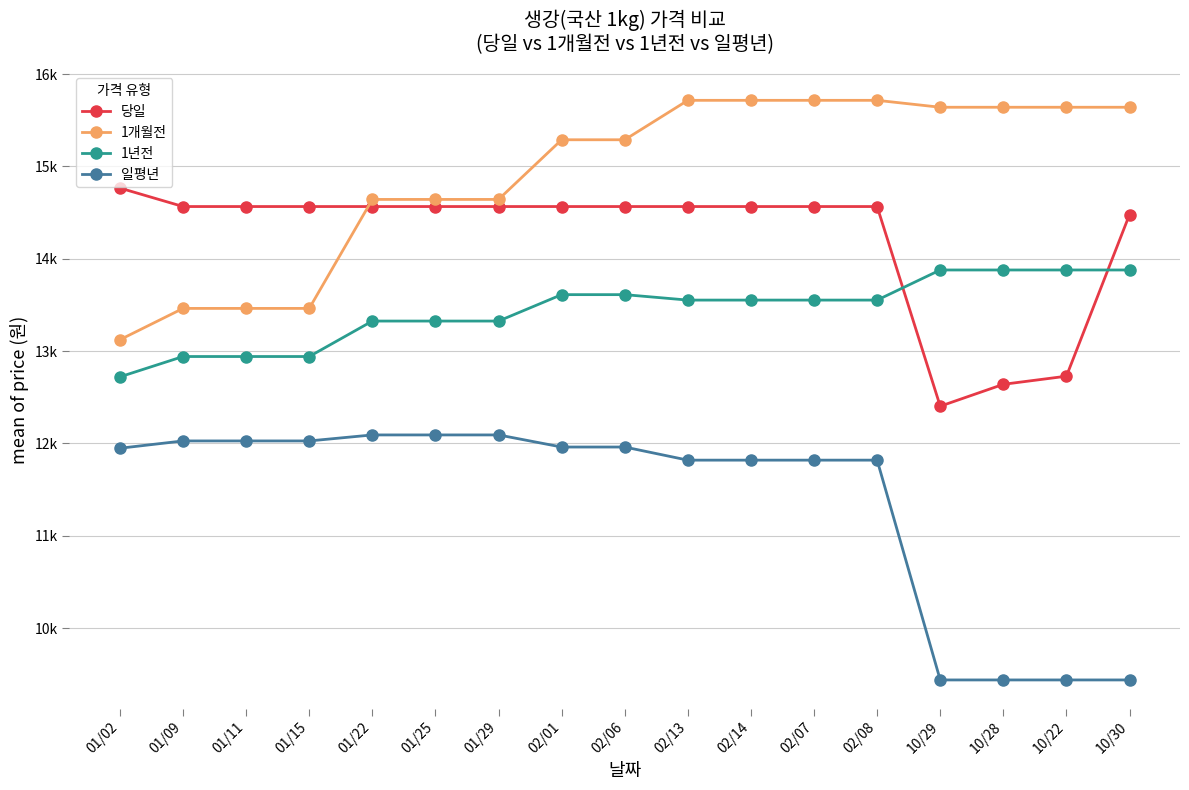

What are all the series names shown in the legend?

당일, 1개월전, 1년전, 일평년